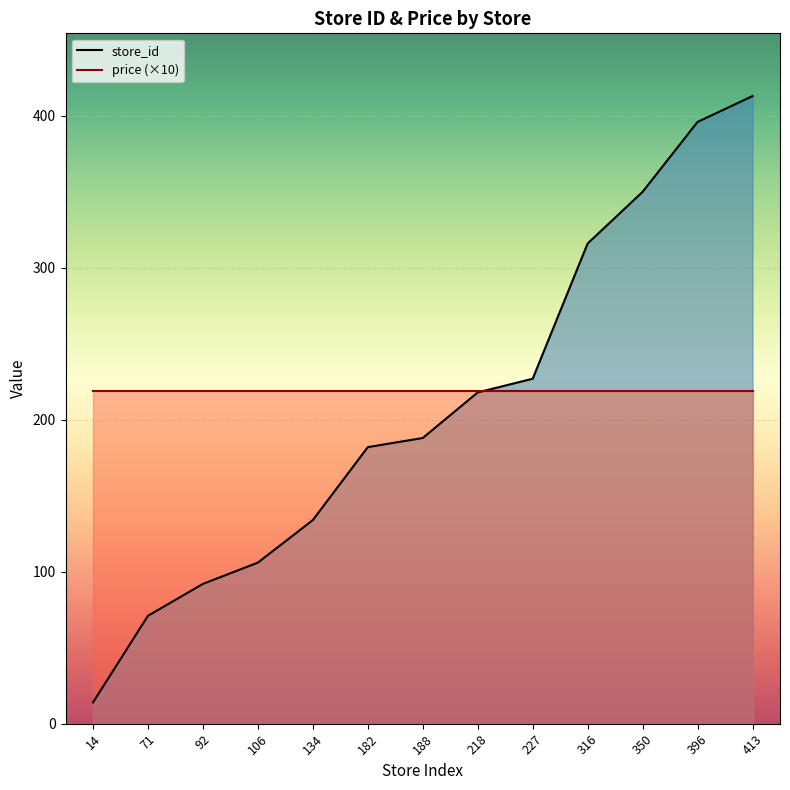

At which category does the chart reach its minimum across all series?

14